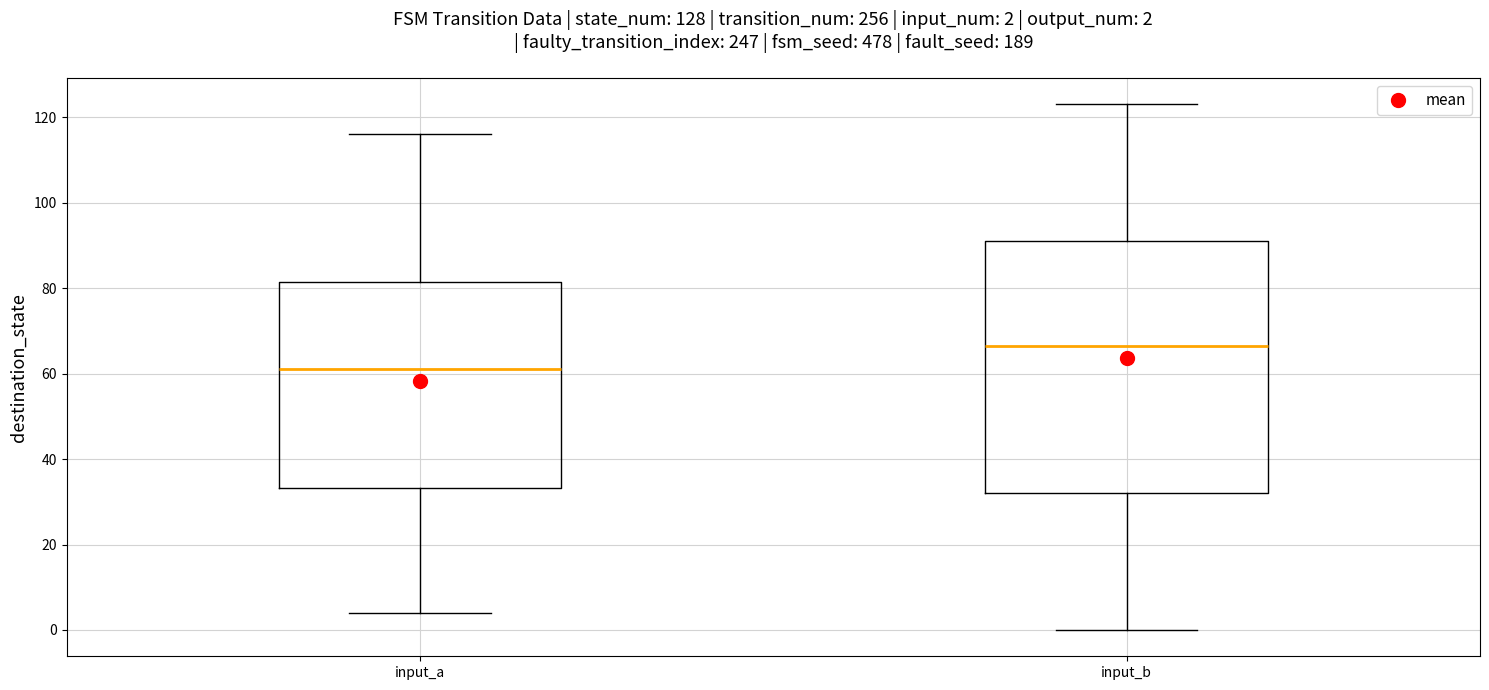

Which box's median line is the lowest?

input_a